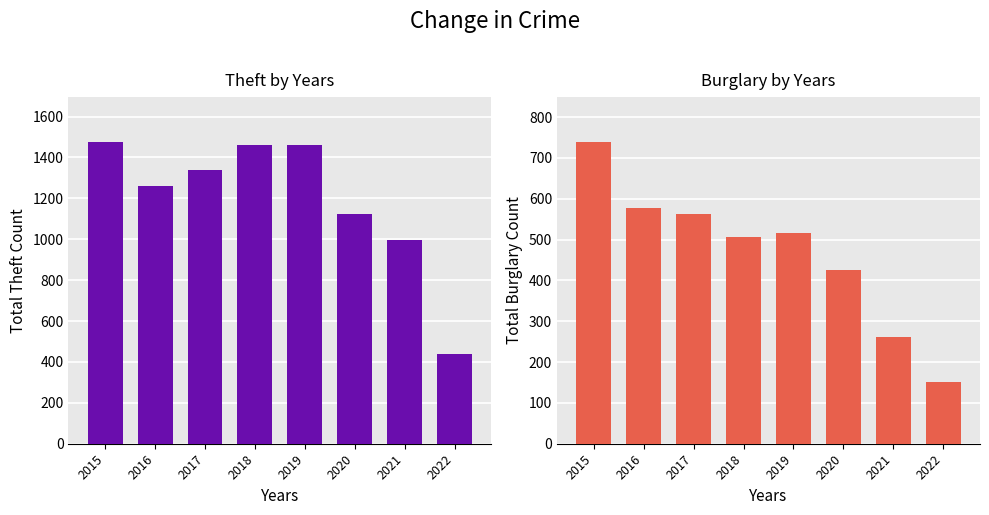

Which has a higher value, 2015 or 2021?

2015